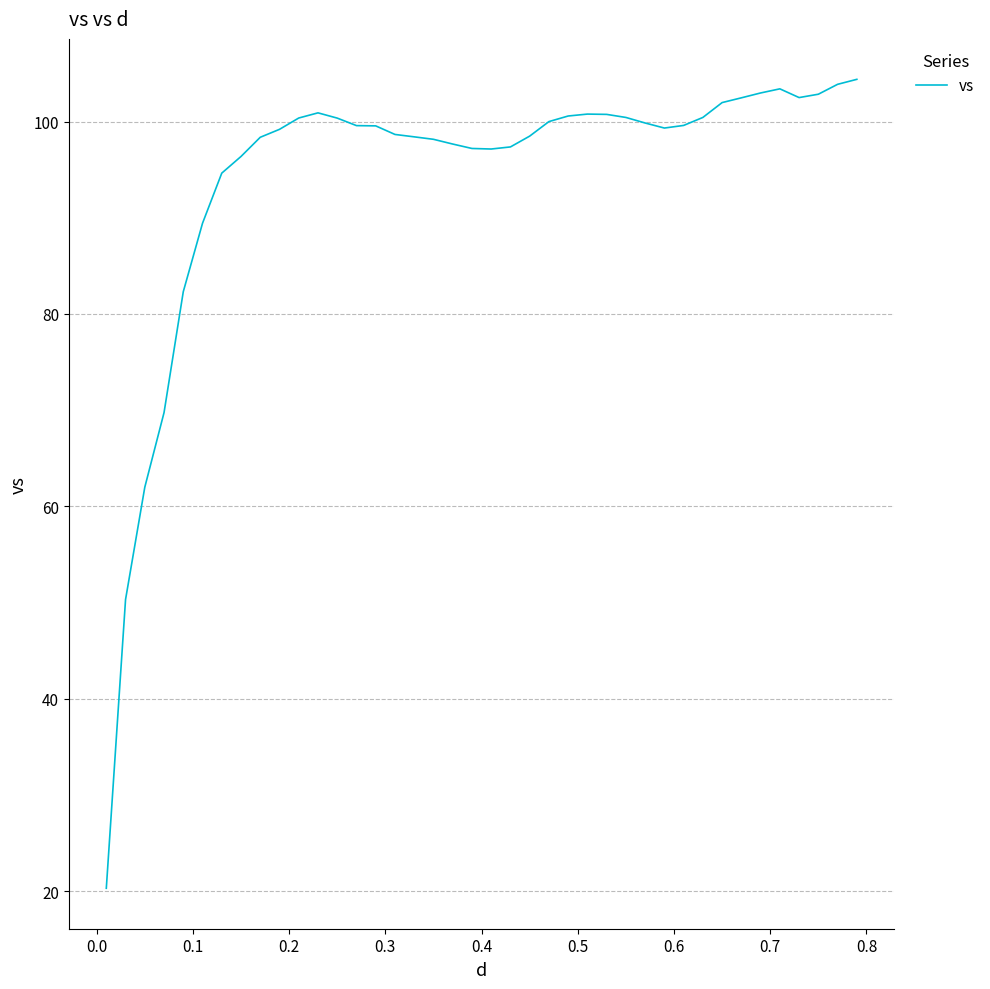

What is the minimum value shown in the chart?

20.3